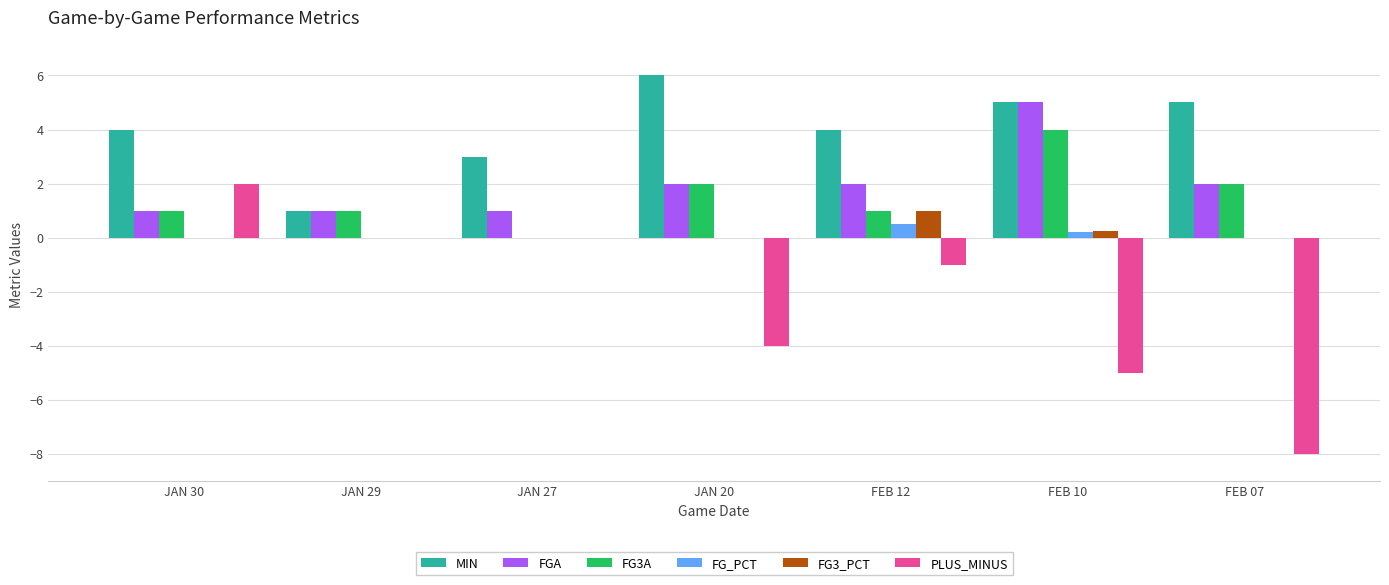

Which series has the largest total across all categories?

MIN